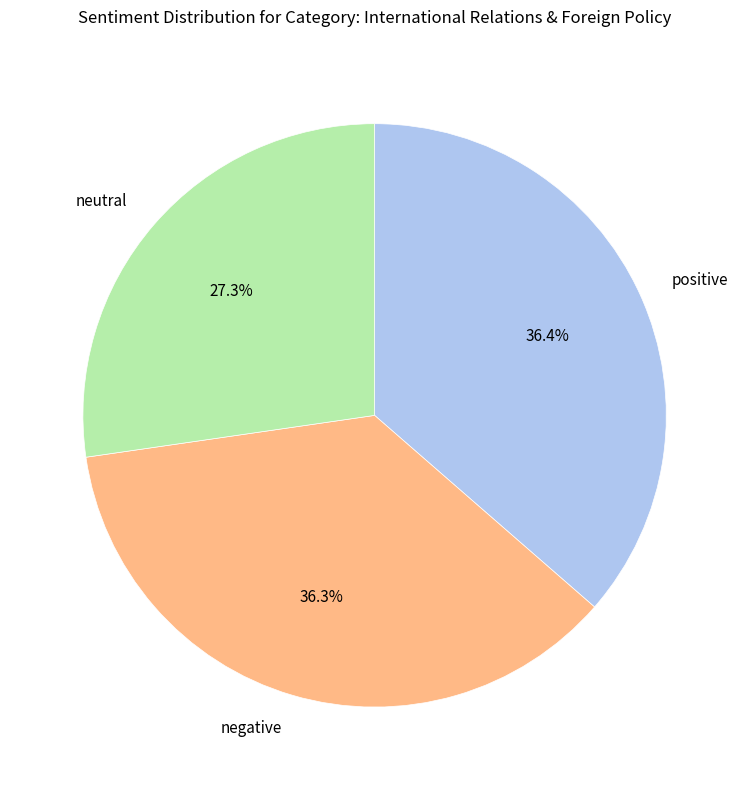

What portion of the pie excludes negative?

63.7%